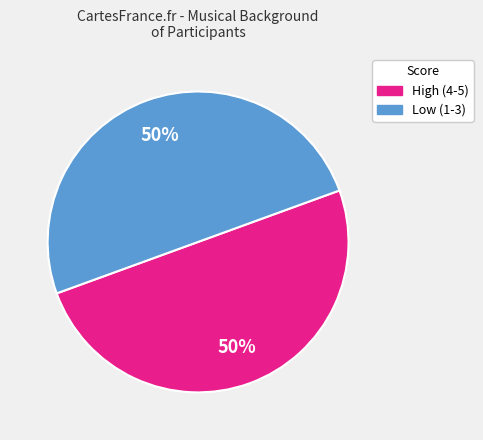

How many segments does this pie chart have?

2